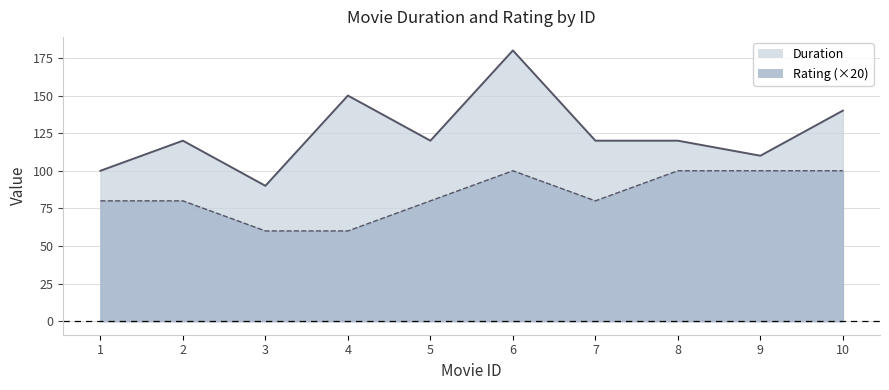

At which category is the sum across all series the highest?

6